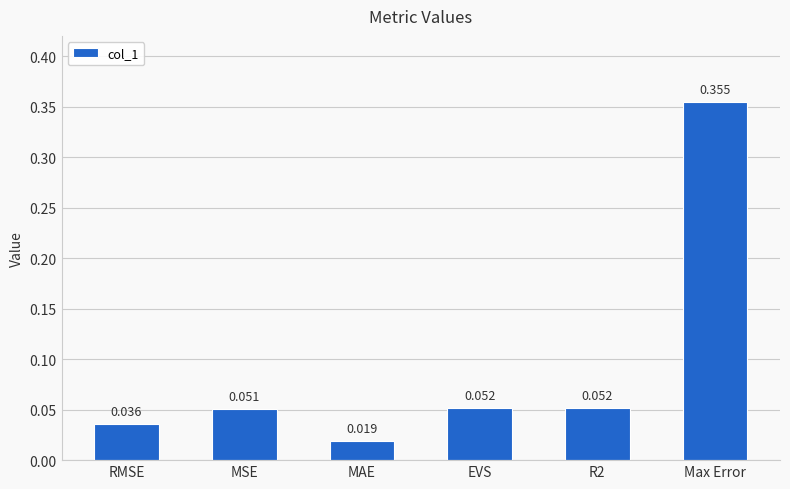

Which has a higher value, RMSE or MAE?

RMSE